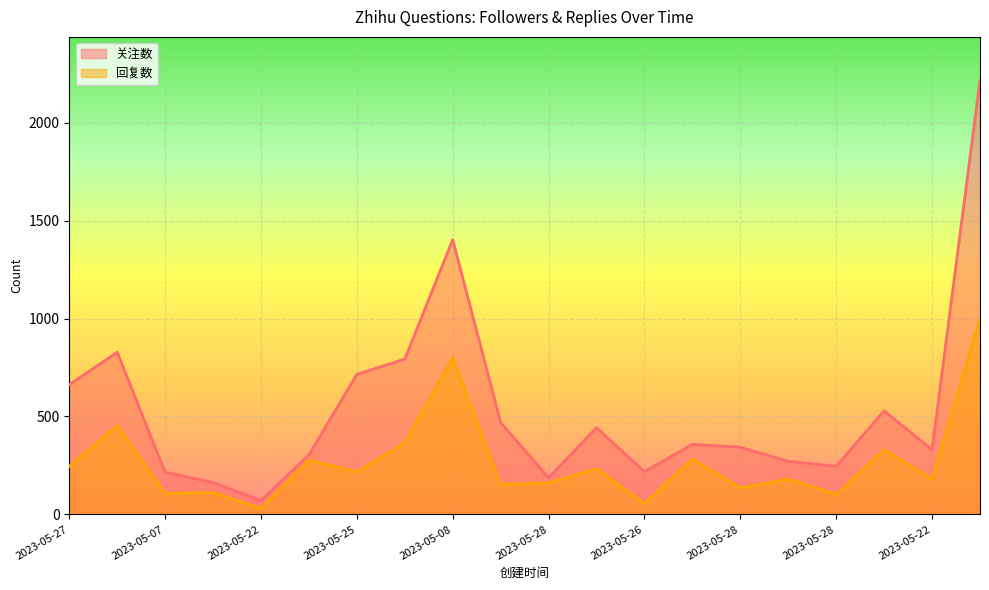

Is it true that 回复数 equals 271 at 2023-05-22?

False